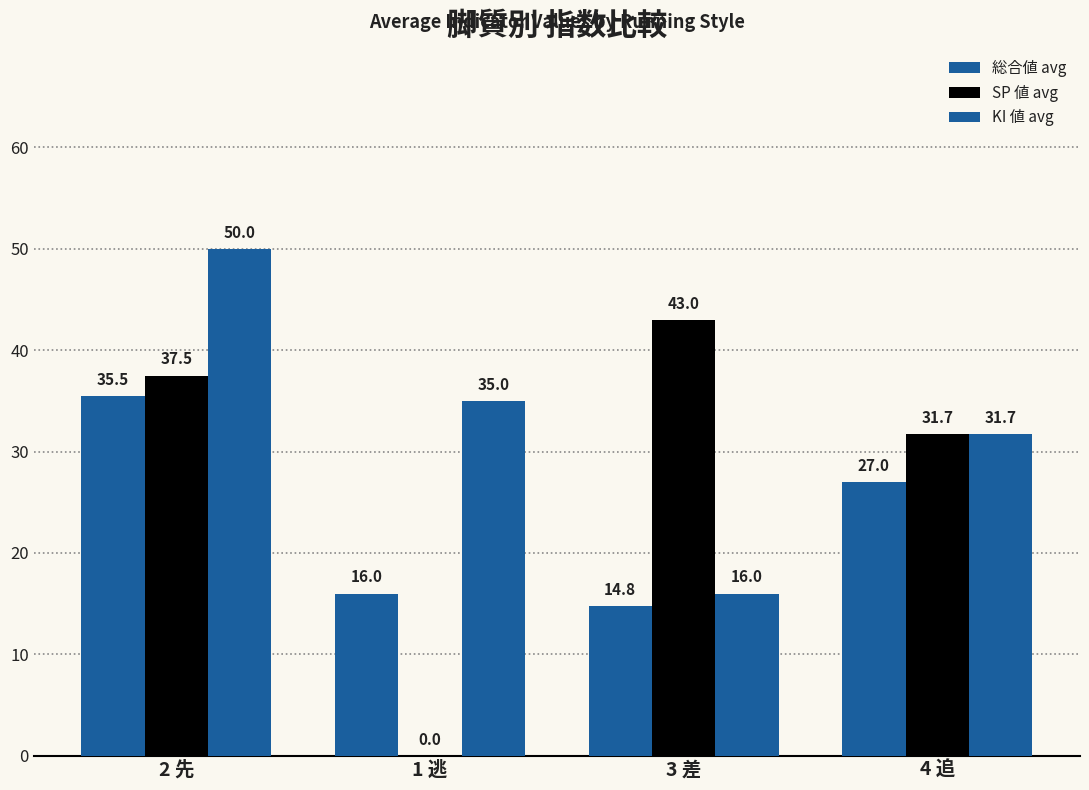

How many groups of bars are there?

4